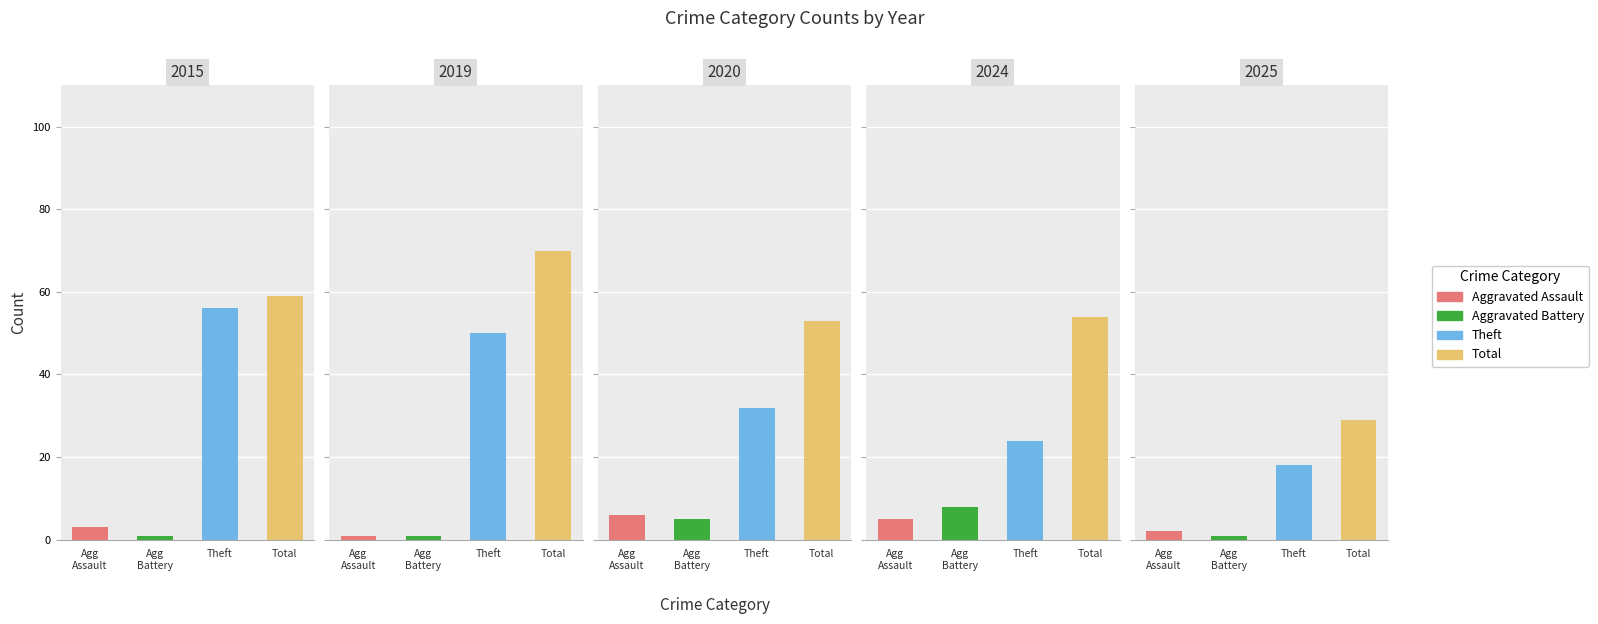

At how many categories does at least one series exceed 6?

3